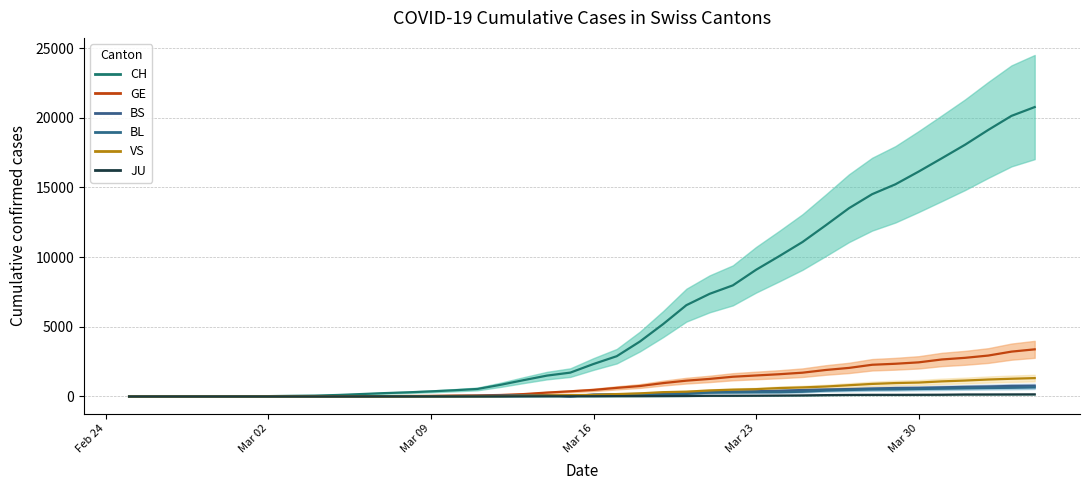

How many data points in BL are less than 76?

20